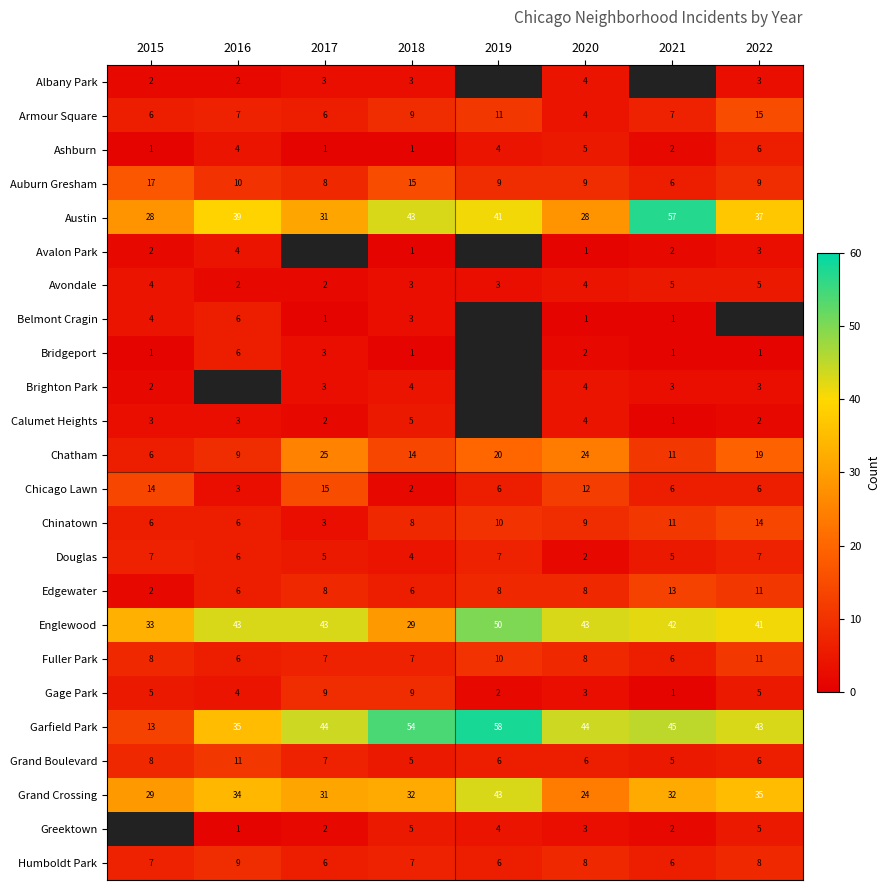

Which has a higher value, 2020 or 2015?

2020